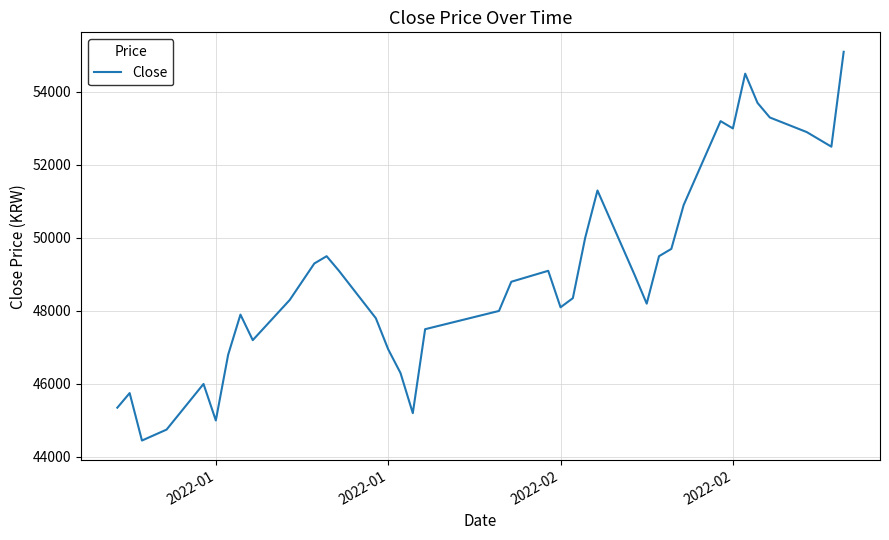

How many lines are shown in the chart?

1